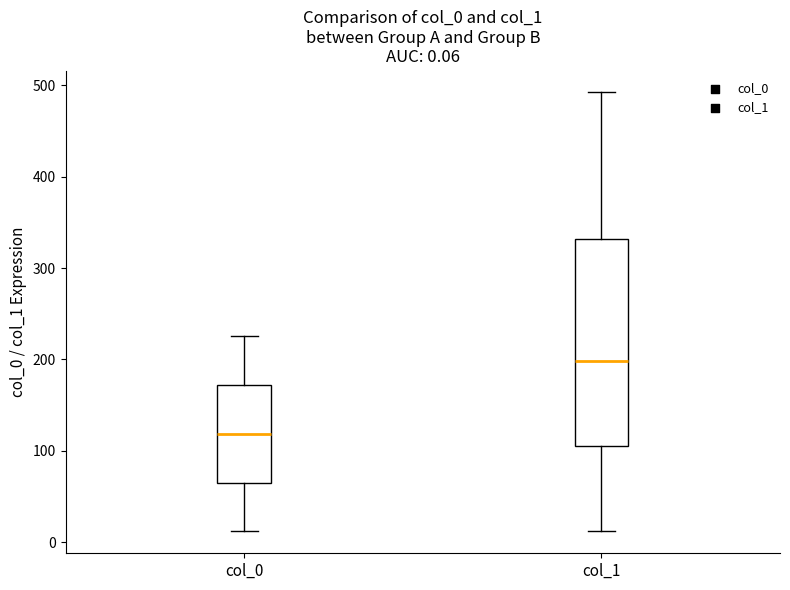

Which box is the tallest, from its lower edge to its upper edge?

col_1